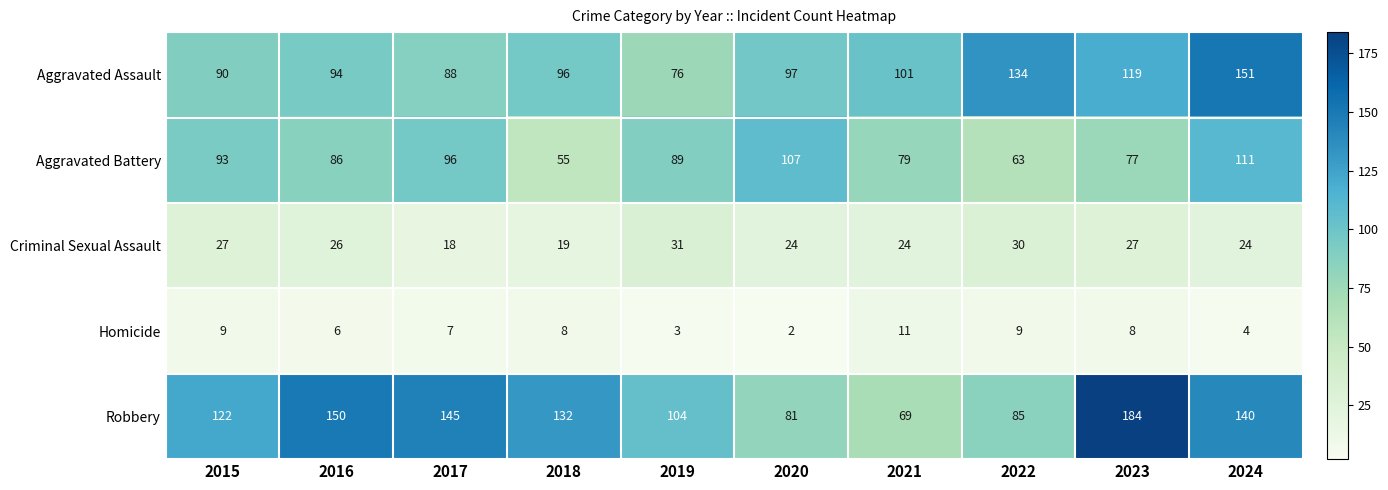

What is the total value across all series at 2017?

354